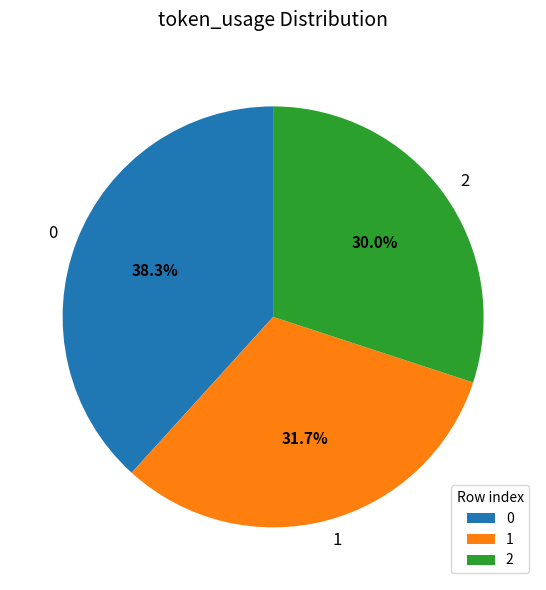

What is the total percentage of 2 and 1?

61.7%